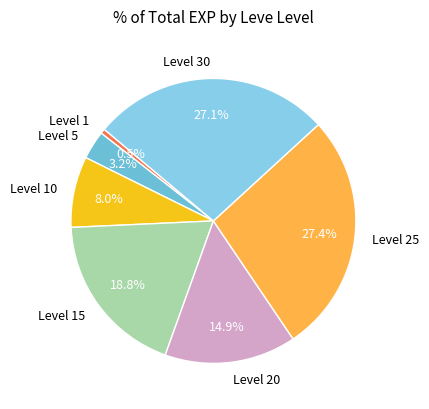

Is there any slice that represents more than half of the pie?

No